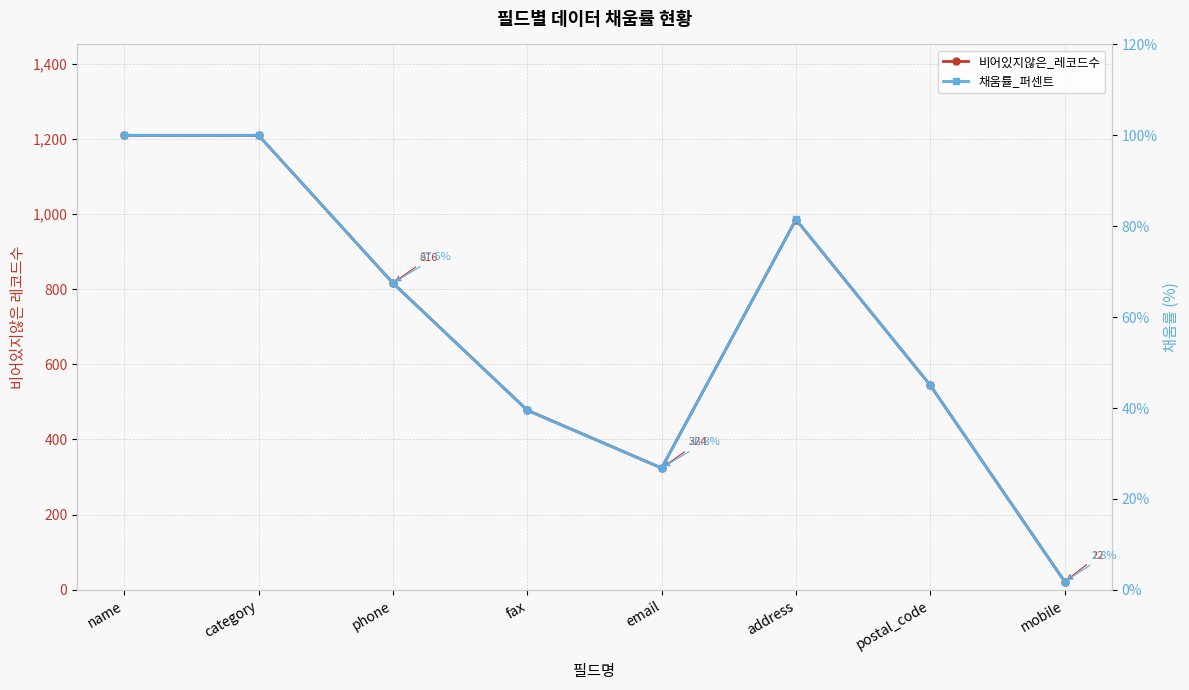

What position from the right is name?

8